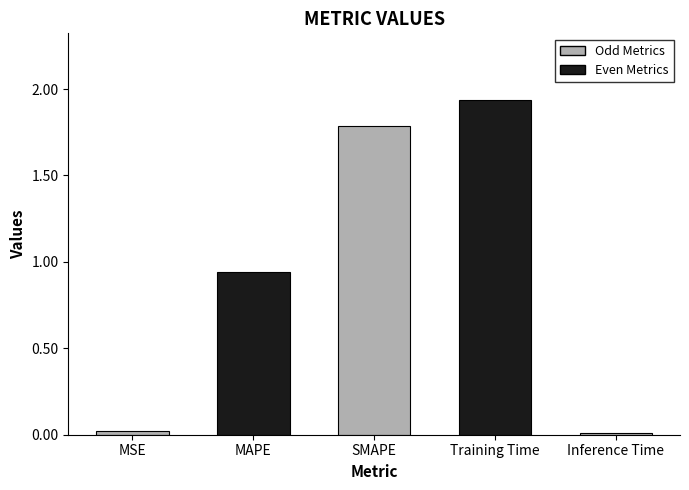

The value at MAPE is 0.3. True or false?

False